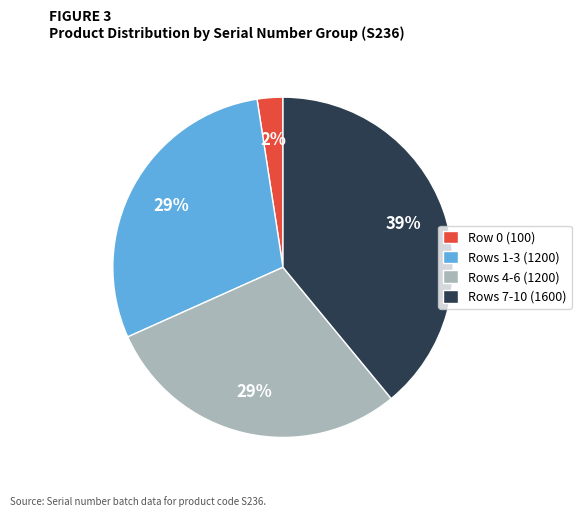

Which has a higher value, Rows 4-6 (1200) or Rows 7-10 (1600)?

Rows 7-10 (1600)